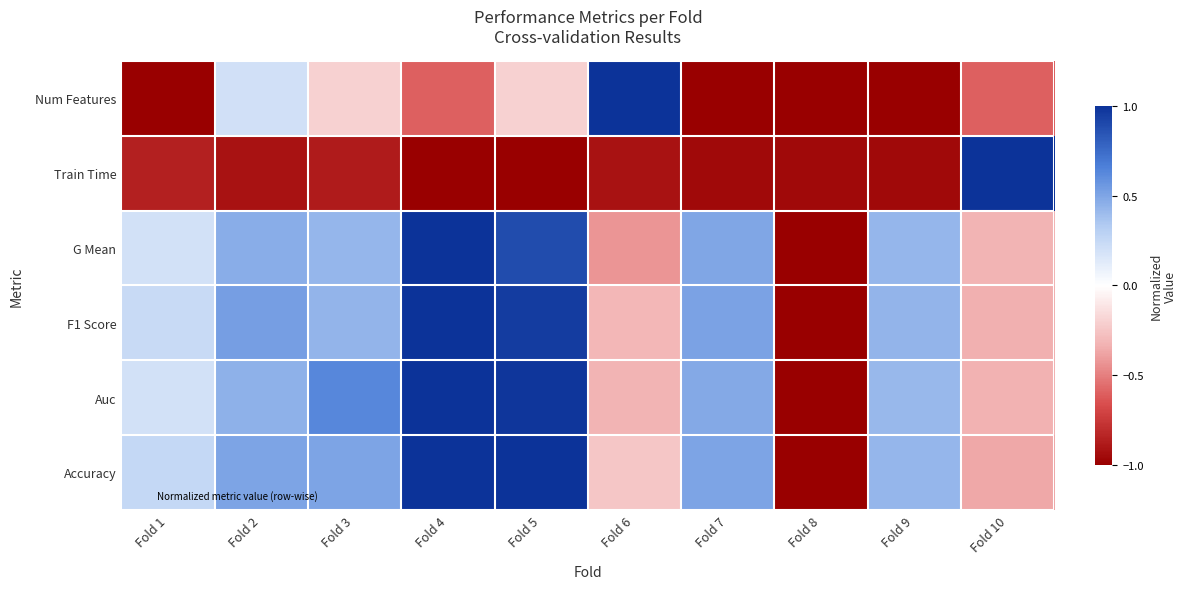

List the series in order of their peak value, highest first.

Accuracy, Auc, F1 Score, G Mean, Train Time, Num Features